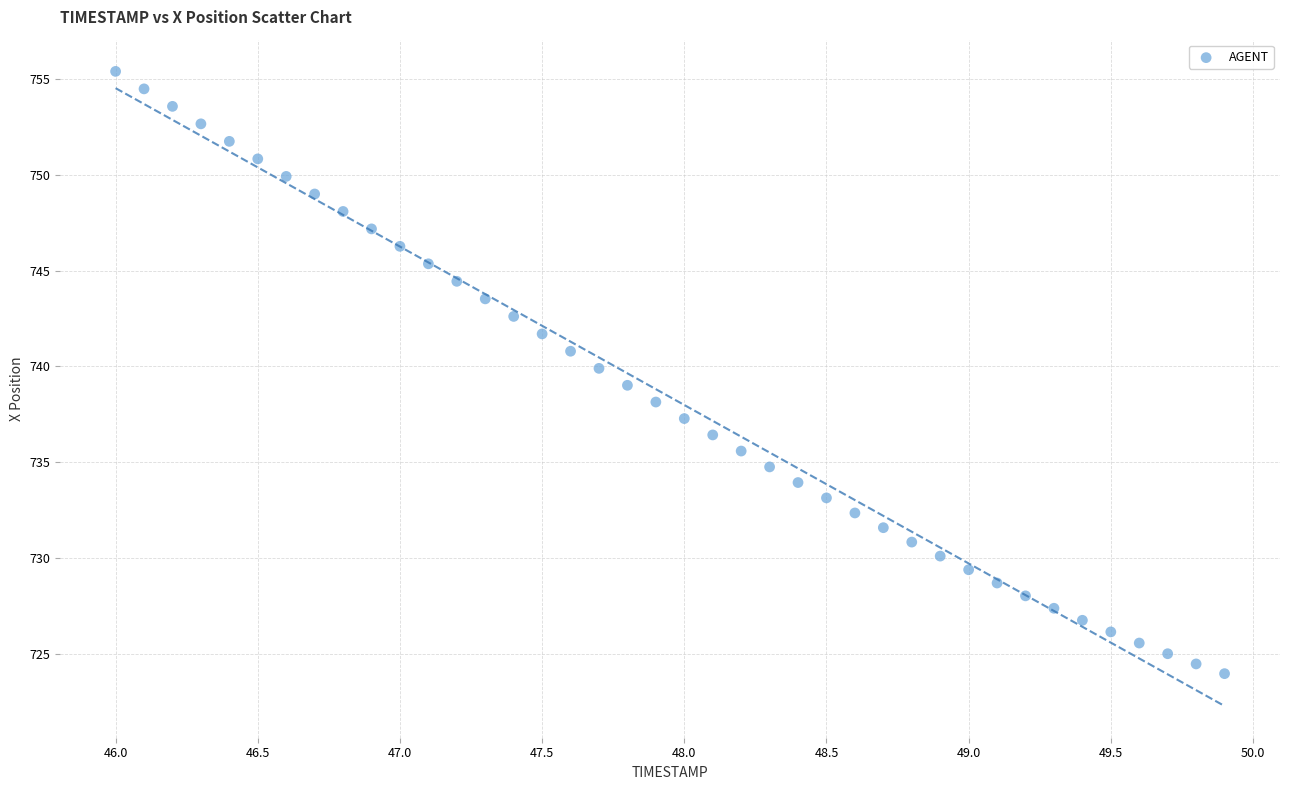

What is the range of X values (max minus min)?

3.9